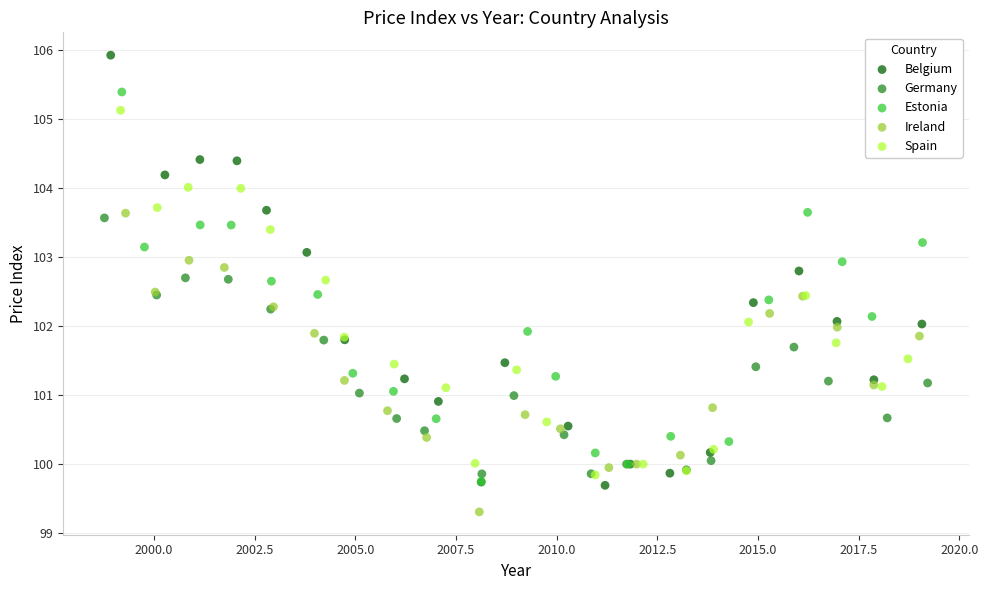

Which series has the widest spread of Y values?

Belgium